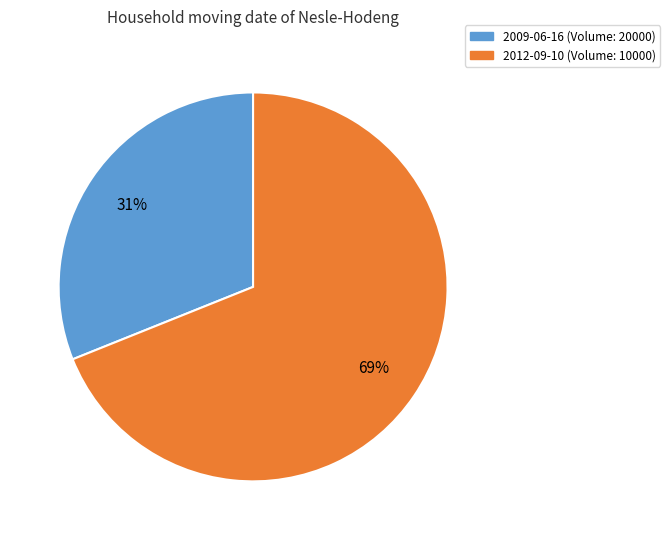

Is there any slice that represents more than half of the pie?

Yes